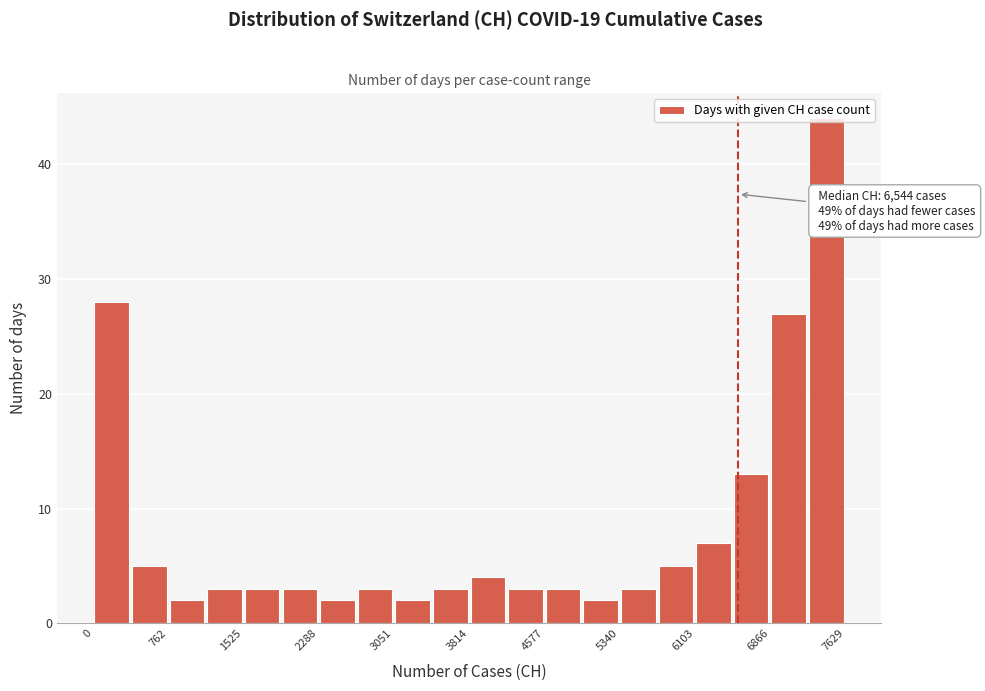

Read against the x-axis, roughly where is the centre of the tallest bar?

7400